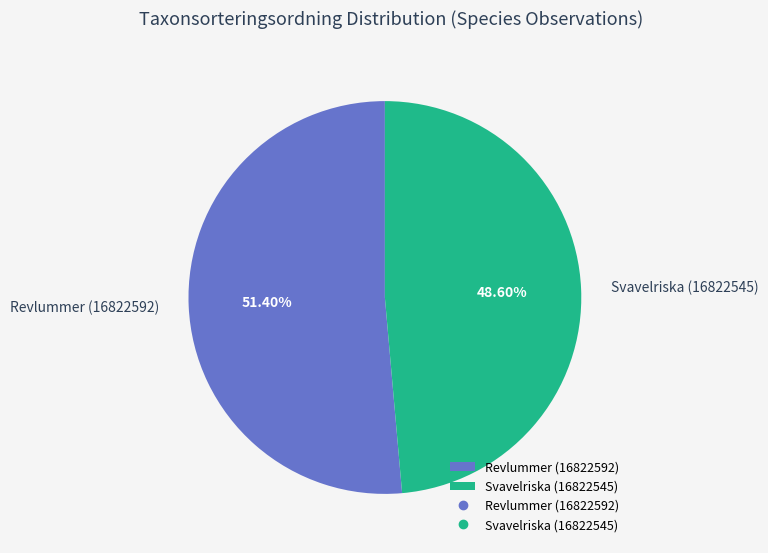

To the nearest percent, what is the average slice percentage?

50%